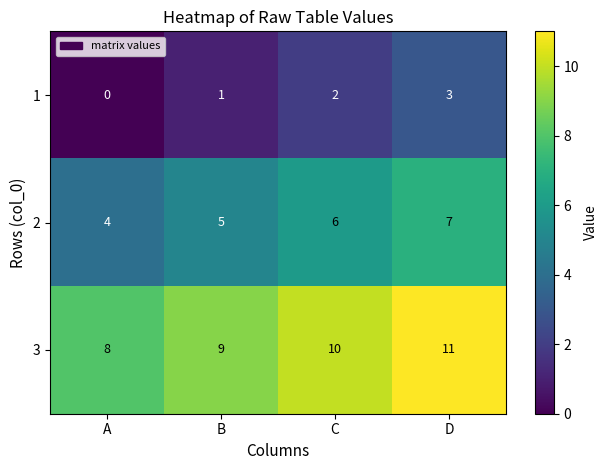

Reading left to right, what are all the values shown in this chart?

1: 0	1	2	3
2: 4	5	6	7
3: 8	9	10	11